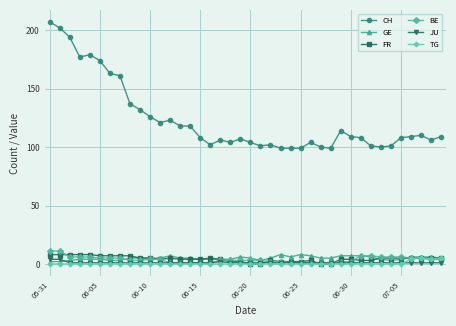

What is the greatest value displayed?

207